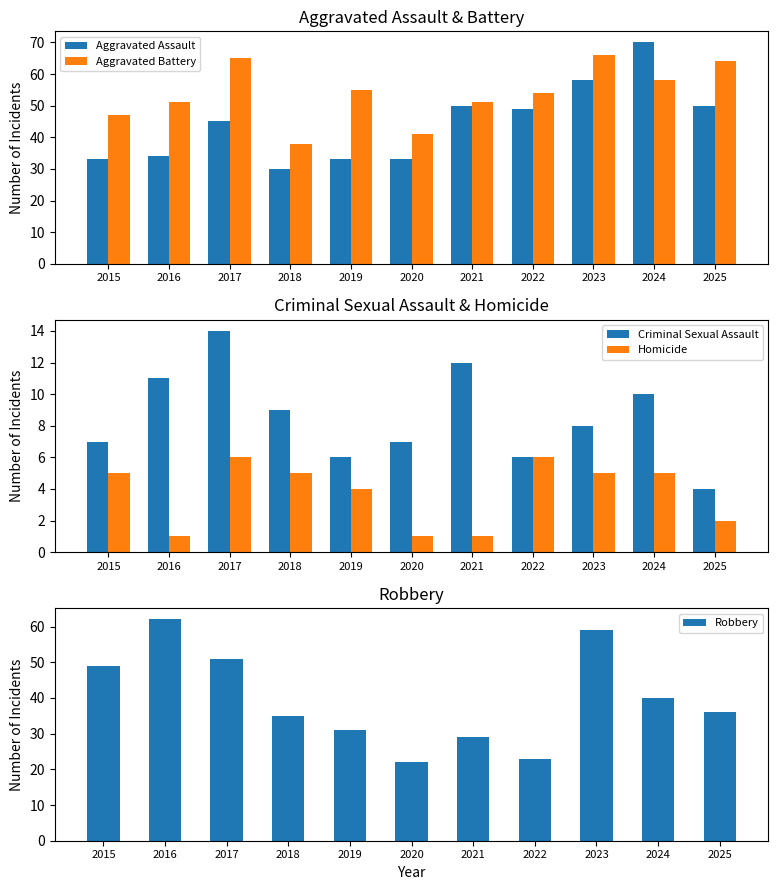

What is the value of the Criminal Sexual Assault bar at the 4th from the left?

9